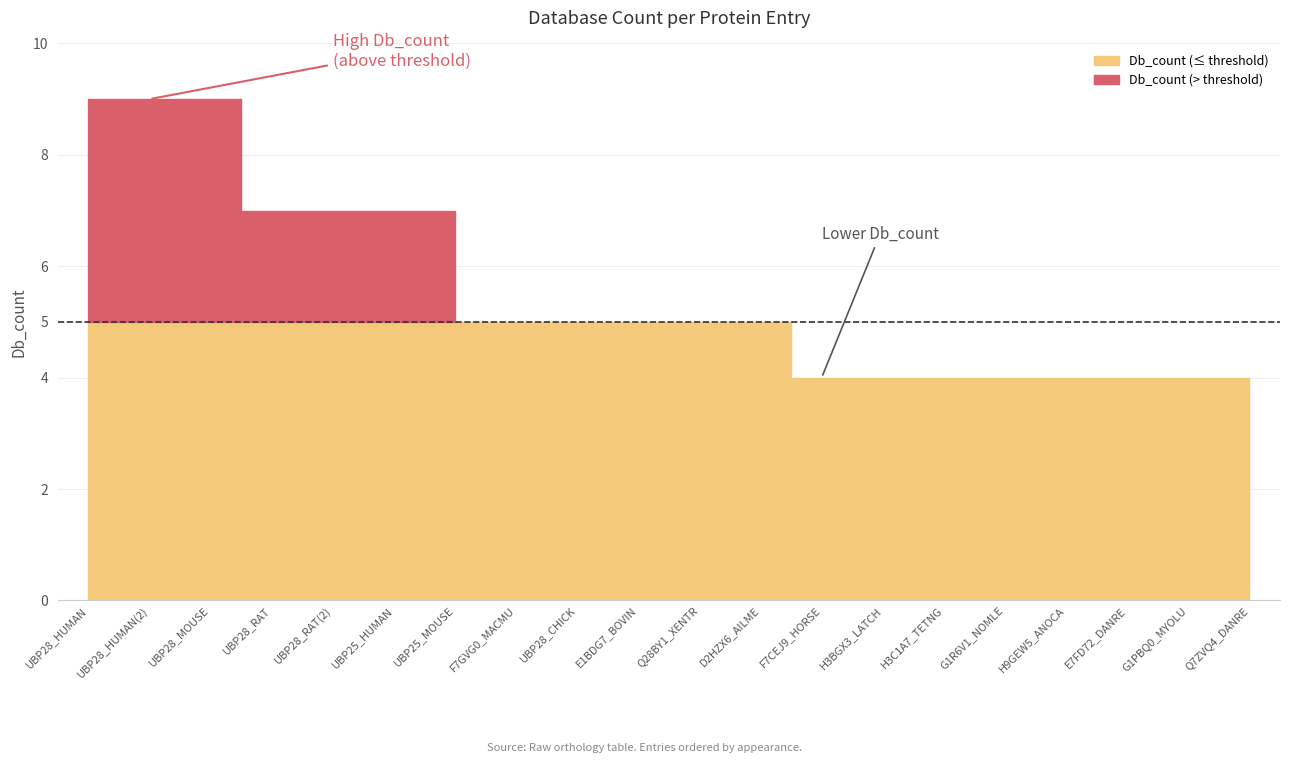

Which category has the lowest value across all series?

F7CEJ9/F7CEJ9_HORSE